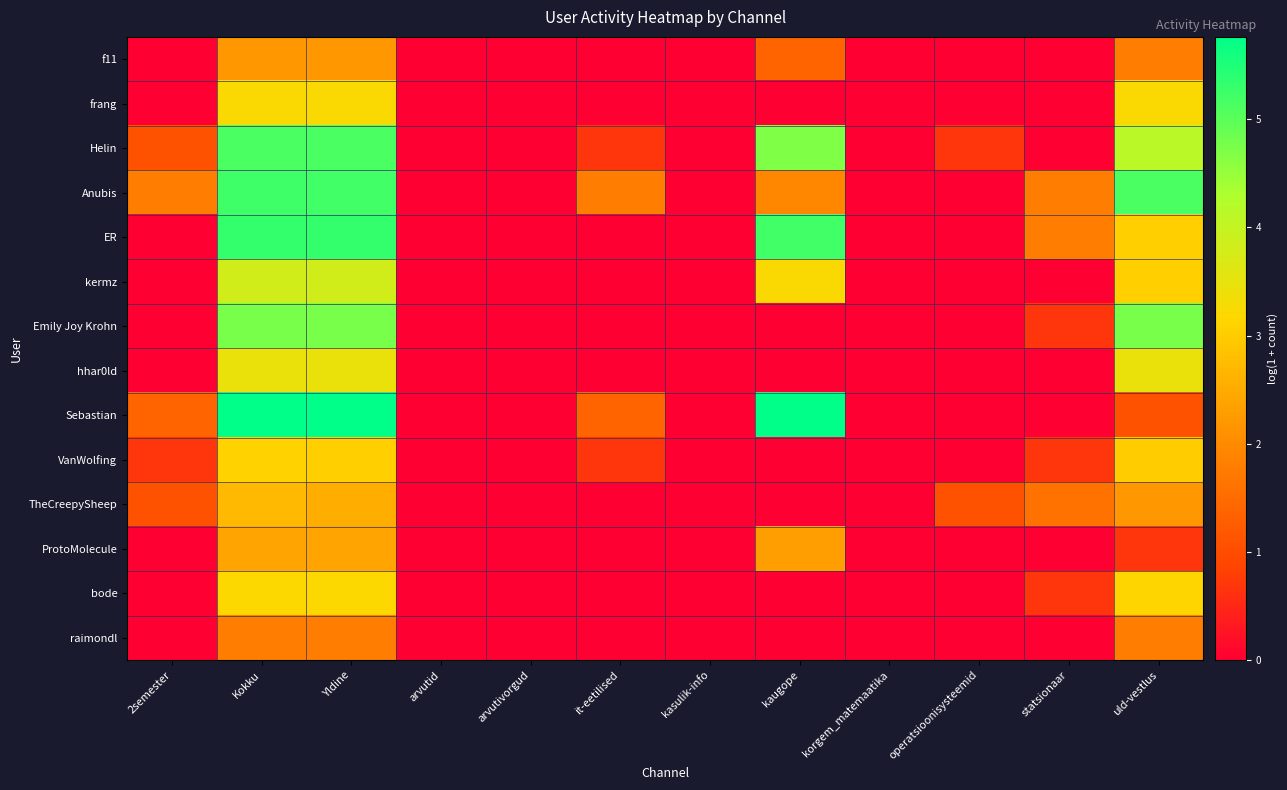

Reading right to left, transcribe all the data shown in this chart.

f11: uld-vestlus=1.8	statsionaar=0.0	operatsioonisysteemid=0.0	korgem_matemaatika=0.0	kaugope=1.4	kasulik-info=0.0	it-eetilised=0.0	arvutivorgud=0.0	arvutid=0.0	Yldine=2.2	Kokku=2.2	2semester=0.0
frang: uld-vestlus=3.2	statsionaar=0.0	operatsioonisysteemid=0.0	korgem_matemaatika=0.0	kaugope=0.0	kasulik-info=0.0	it-eetilised=0.0	arvutivorgud=0.0	arvutid=0.0	Yldine=3.2	Kokku=3.2	2semester=0.0
Helin: uld-vestlus=4.1	statsionaar=0.0	operatsioonisysteemid=0.7	korgem_matemaatika=0.0	kaugope=4.7	kasulik-info=0.0	it-eetilised=0.7	arvutivorgud=0.0	arvutid=0.0	Yldine=5.1	Kokku=5.2	2semester=1.1
Anubis: uld-vestlus=5.2	statsionaar=1.8	operatsioonisysteemid=0.0	korgem_matemaatika=0.0	kaugope=1.9	kasulik-info=0.0	it-eetilised=1.8	arvutivorgud=0.0	arvutid=0.0	Yldine=5.2	Kokku=5.2	2semester=1.8
ER: uld-vestlus=3.0	statsionaar=1.8	operatsioonisysteemid=0.0	korgem_matemaatika=0.0	kaugope=5.2	kasulik-info=0.0	it-eetilised=0.0	arvutivorgud=0.0	arvutid=0.0	Yldine=5.3	Kokku=5.3	2semester=0.0
kermz: uld-vestlus=3.0	statsionaar=0.0	operatsioonisysteemid=0.0	korgem_matemaatika=0.0	kaugope=3.2	kasulik-info=0.0	it-eetilised=0.0	arvutivorgud=0.0	arvutid=0.0	Yldine=3.8	Kokku=3.8	2semester=0.0
Emily Joy Krohn: uld-vestlus=4.8	statsionaar=0.7	operatsioonisysteemid=0.0	korgem_matemaatika=0.0	kaugope=0.0	kasulik-info=0.0	it-eetilised=0.0	arvutivorgud=0.0	arvutid=0.0	Yldine=4.8	Kokku=4.8	2semester=0.0
hhar0ld: uld-vestlus=3.5	statsionaar=0.0	operatsioonisysteemid=0.0	korgem_matemaatika=0.0	kaugope=0.0	kasulik-info=0.0	it-eetilised=0.0	arvutivorgud=0.0	arvutid=0.0	Yldine=3.5	Kokku=3.5	2semester=0.0
Sebastian: uld-vestlus=1.1	statsionaar=0.0	operatsioonisysteemid=0.0	korgem_matemaatika=0.0	kaugope=5.7	kasulik-info=0.0	it-eetilised=1.4	arvutivorgud=0.0	arvutid=0.0	Yldine=5.8	Kokku=5.8	2semester=1.4
VanWolfing: uld-vestlus=3.0	statsionaar=0.7	operatsioonisysteemid=0.0	korgem_matemaatika=0.0	kaugope=0.0	kasulik-info=0.0	it-eetilised=0.7	arvutivorgud=0.0	arvutid=0.0	Yldine=3.0	Kokku=3.1	2semester=0.7
TheCreepySheep: uld-vestlus=2.2	statsionaar=1.6	operatsioonisysteemid=1.1	korgem_matemaatika=0.0	kaugope=0.0	kasulik-info=0.0	it-eetilised=0.0	arvutivorgud=0.0	arvutid=0.0	Yldine=2.6	Kokku=2.7	2semester=1.1
ProtoMolecule: uld-vestlus=0.7	statsionaar=0.0	operatsioonisysteemid=0.0	korgem_matemaatika=0.0	kaugope=2.3	kasulik-info=0.0	it-eetilised=0.0	arvutivorgud=0.0	arvutid=0.0	Yldine=2.4	Kokku=2.4	2semester=0.0
bode: uld-vestlus=3.1	statsionaar=0.7	operatsioonisysteemid=0.0	korgem_matemaatika=0.0	kaugope=0.0	kasulik-info=0.0	it-eetilised=0.0	arvutivorgud=0.0	arvutid=0.0	Yldine=3.2	Kokku=3.2	2semester=0.0
raimondl: uld-vestlus=1.8	statsionaar=0.0	operatsioonisysteemid=0.0	korgem_matemaatika=0.0	kaugope=0.0	kasulik-info=0.0	it-eetilised=0.0	arvutivorgud=0.0	arvutid=0.0	Yldine=1.8	Kokku=1.8	2semester=0.0